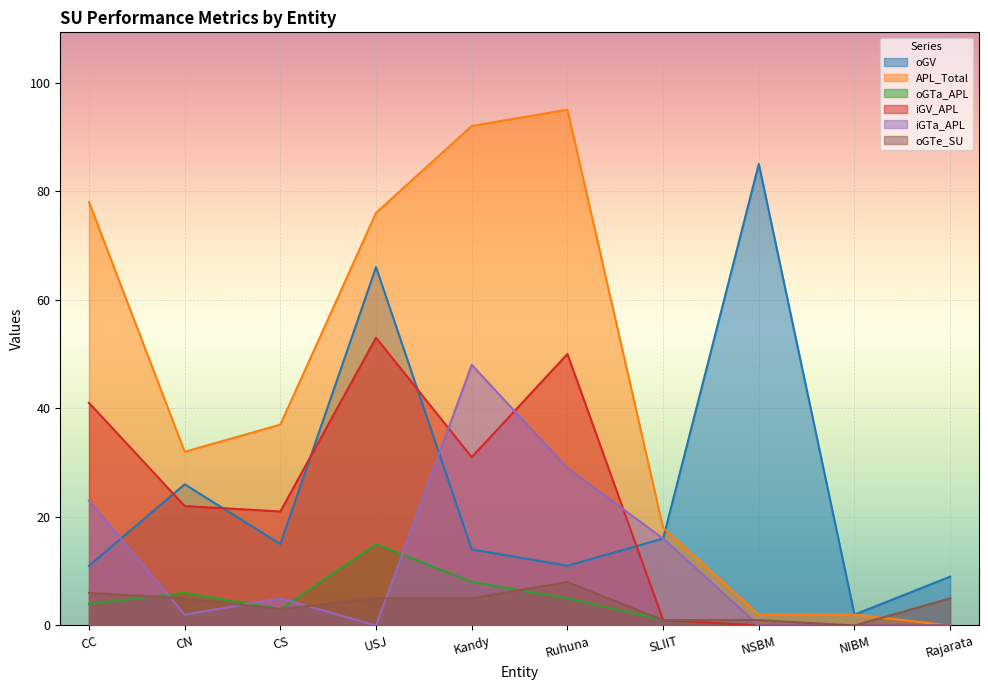

What is the label of the 2nd point from the left?

CN